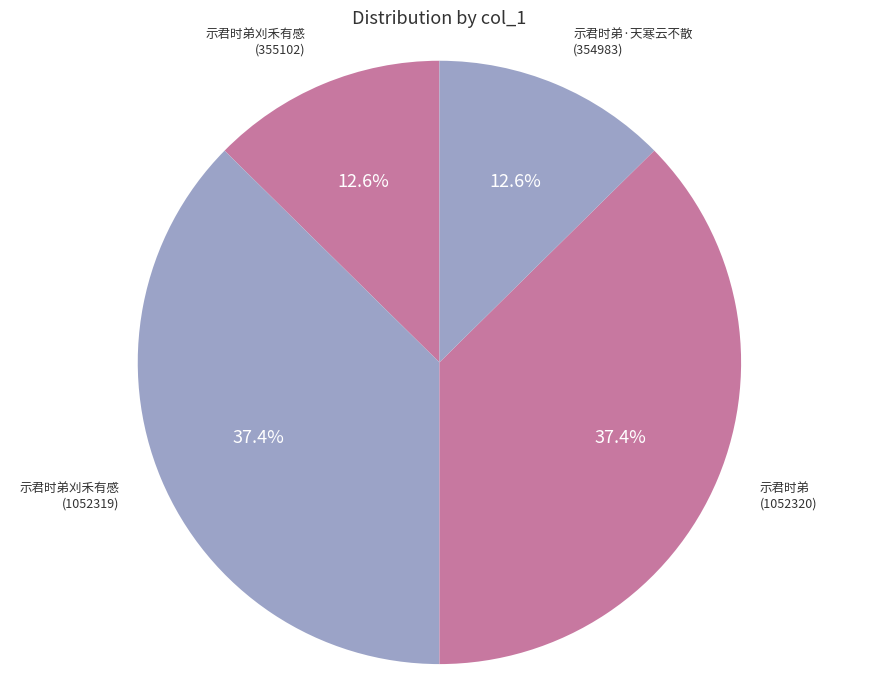

Is there a majority slice in this chart?

No